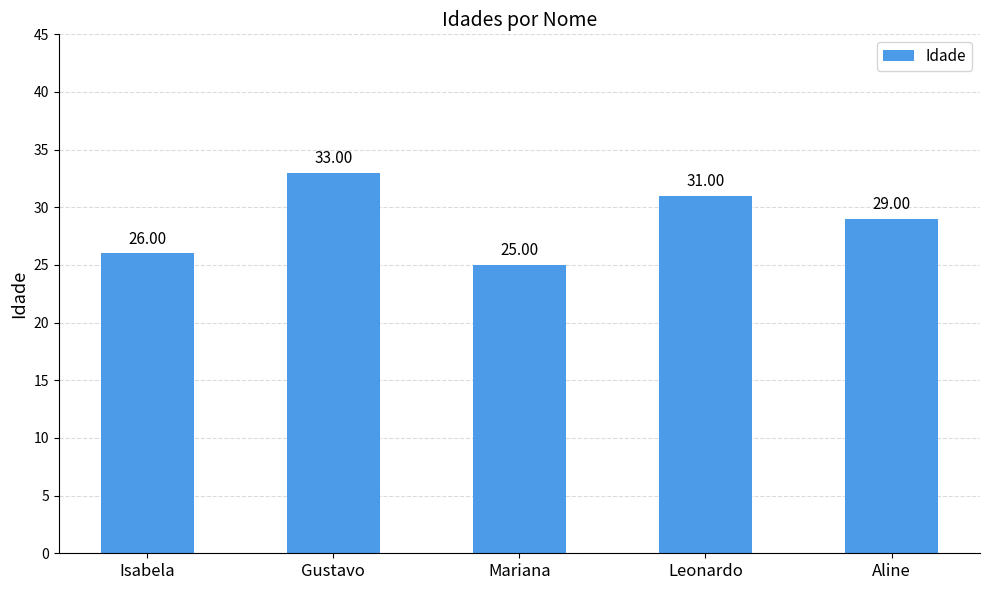

What is the minimum value shown in the chart?

25